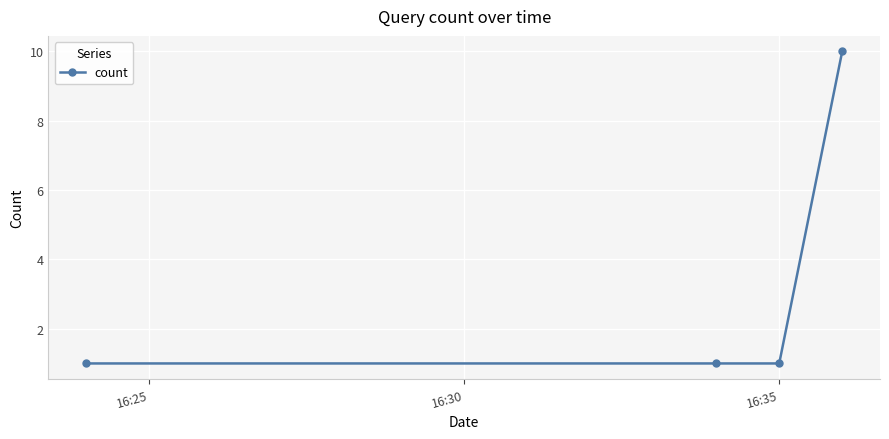

What is the maximum value shown in the chart?

10